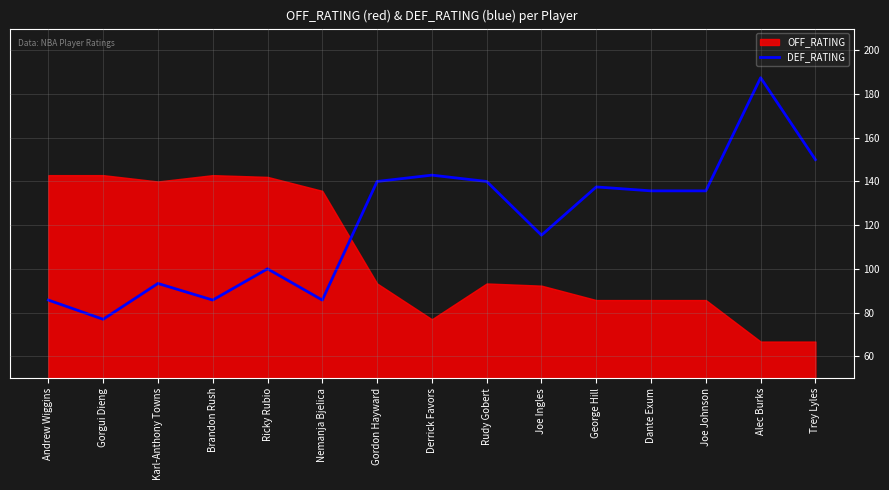

What is the difference between the second highest and minimum values?

73.1